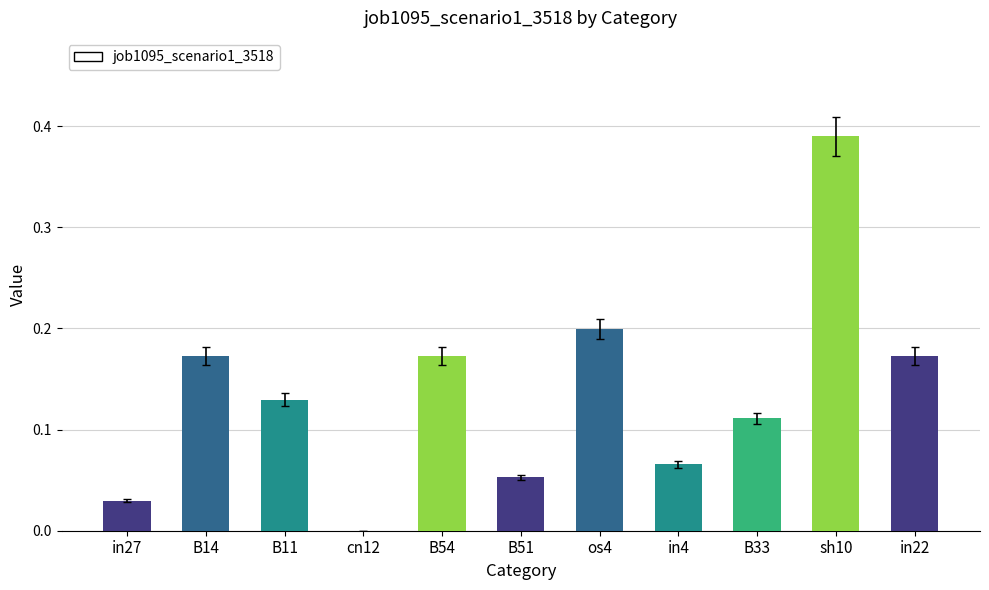

What is the change in value from B33 to in22?

+0.1